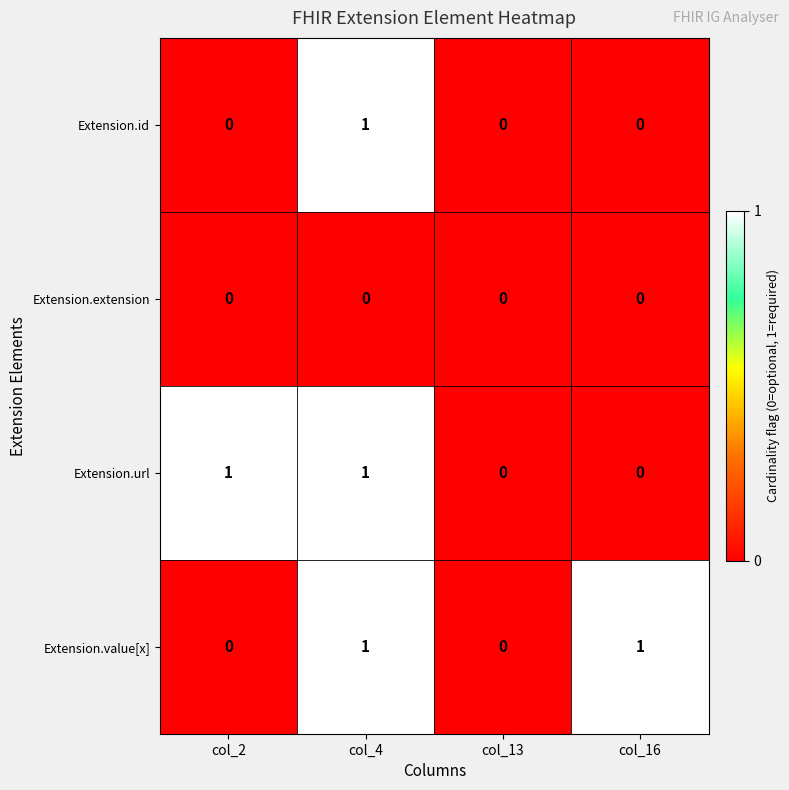

What is the difference between the highest and lowest values at col_2?

1